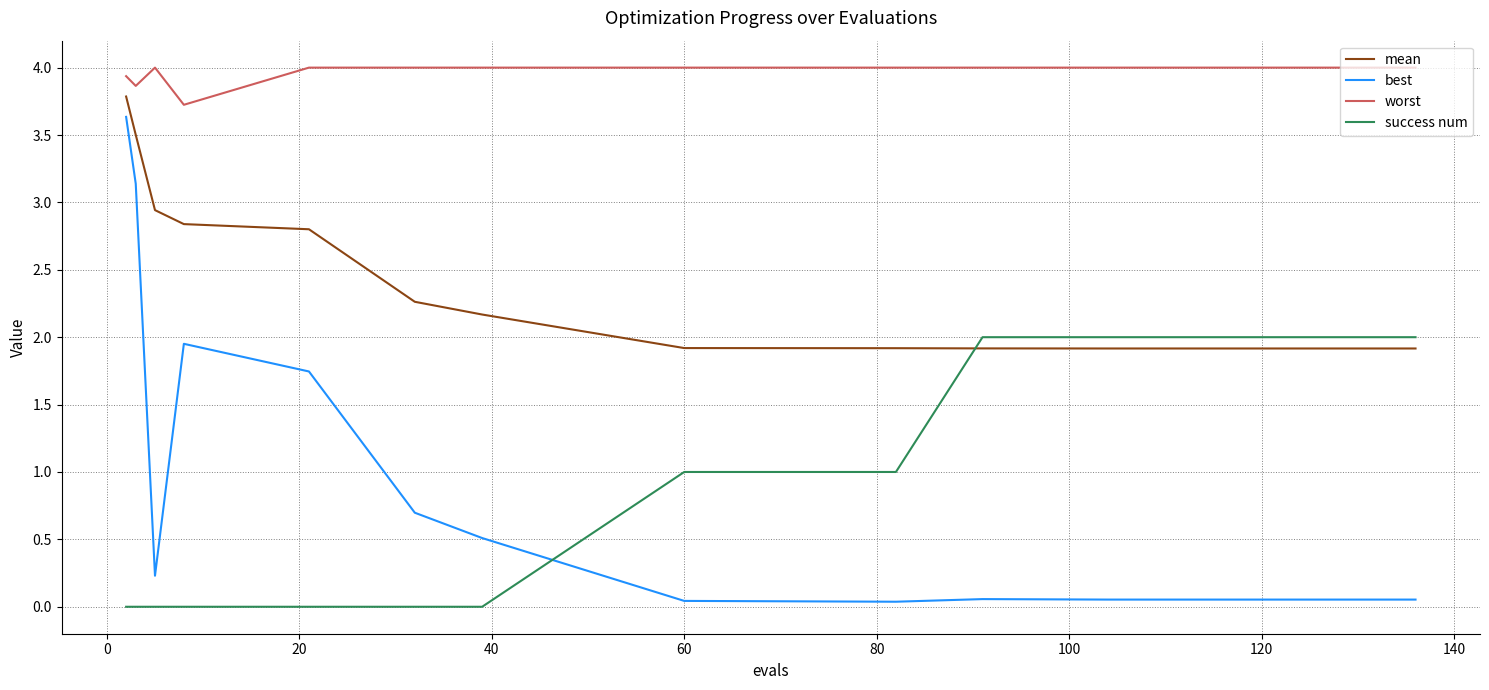

Which series has the largest range (max minus min)?

best